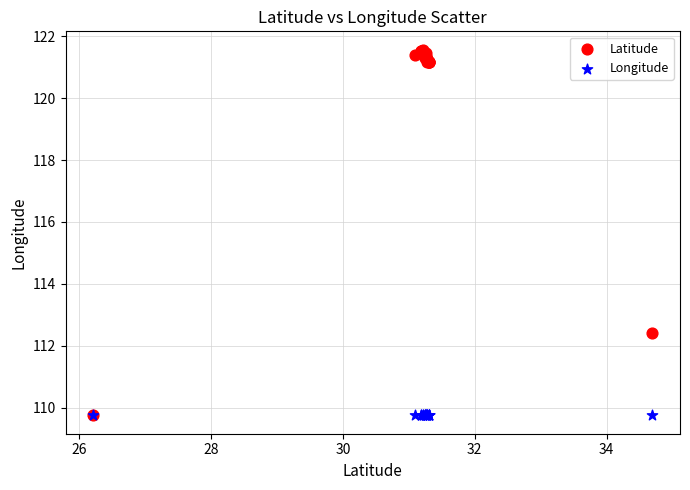

In the Latitude series, what Y value is closest to 115?

112.4